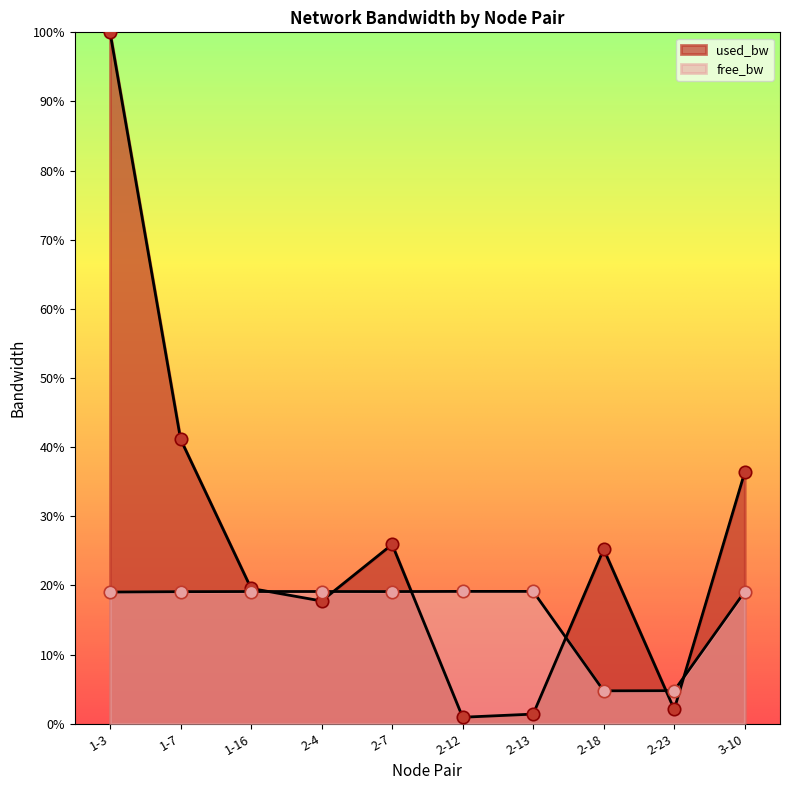

What is the total value across all series at 2-12?

20.1